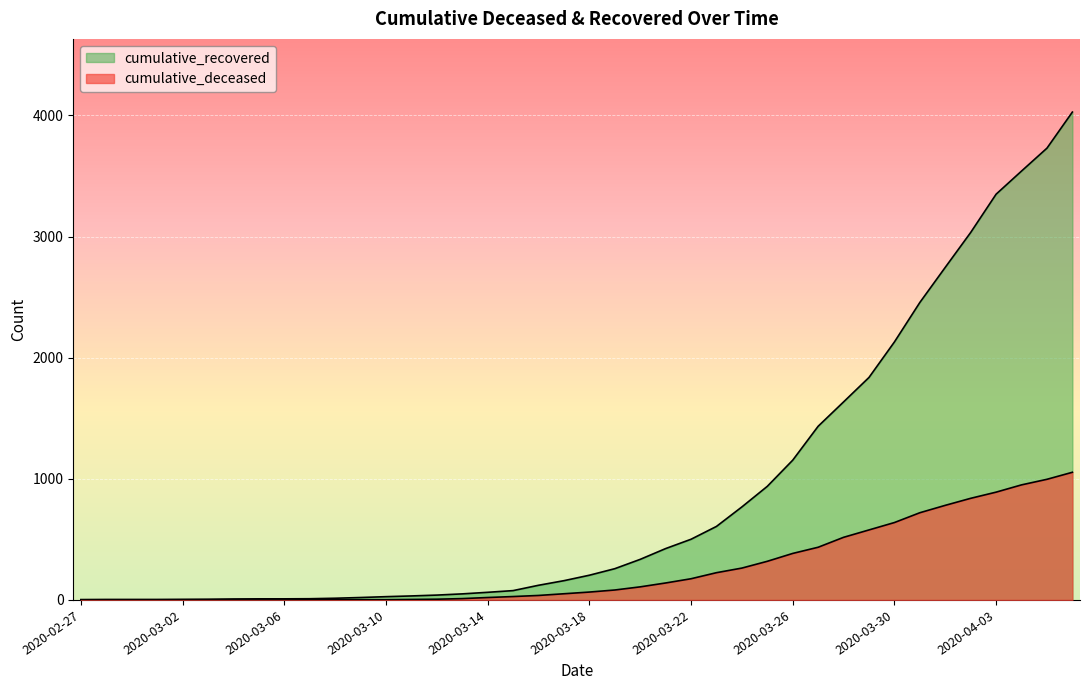

The value of cumulative_deceased at 2020-04-03 is 890. True or false?

True